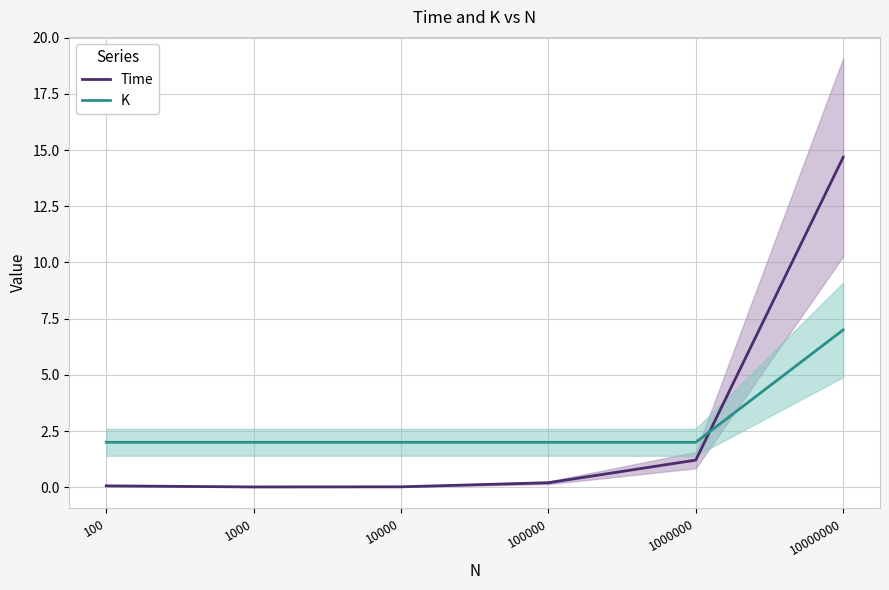

Which category has the lowest value in the Time series?

1000